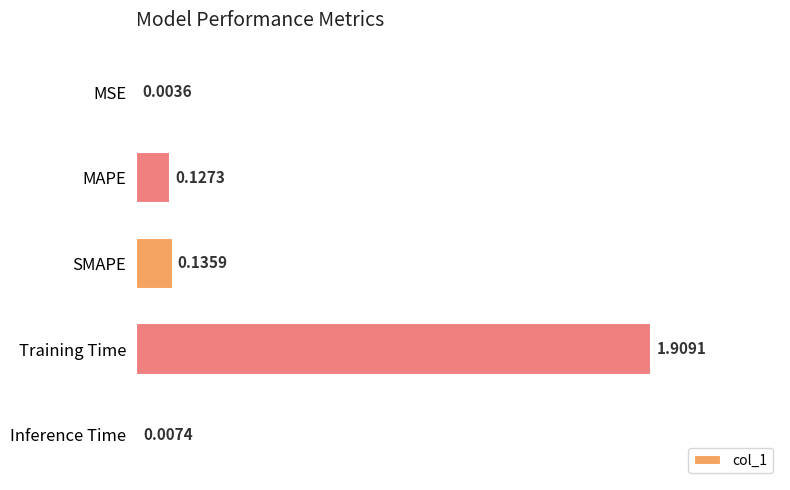

Between SMAPE and Training Time, which is larger?

Training Time